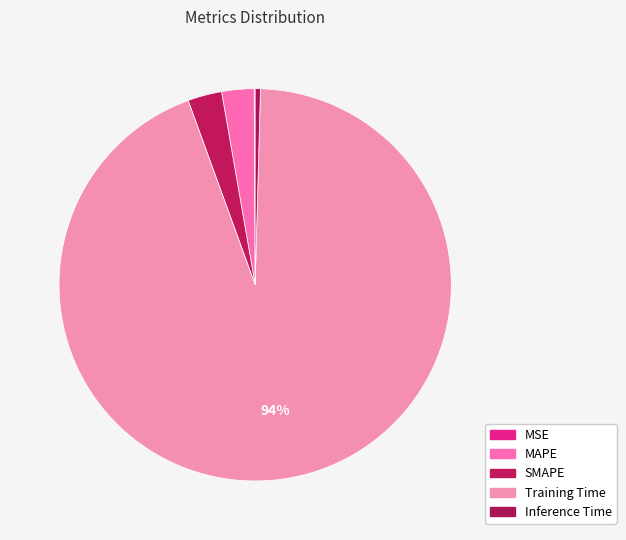

What is the majority slice?

Training Time